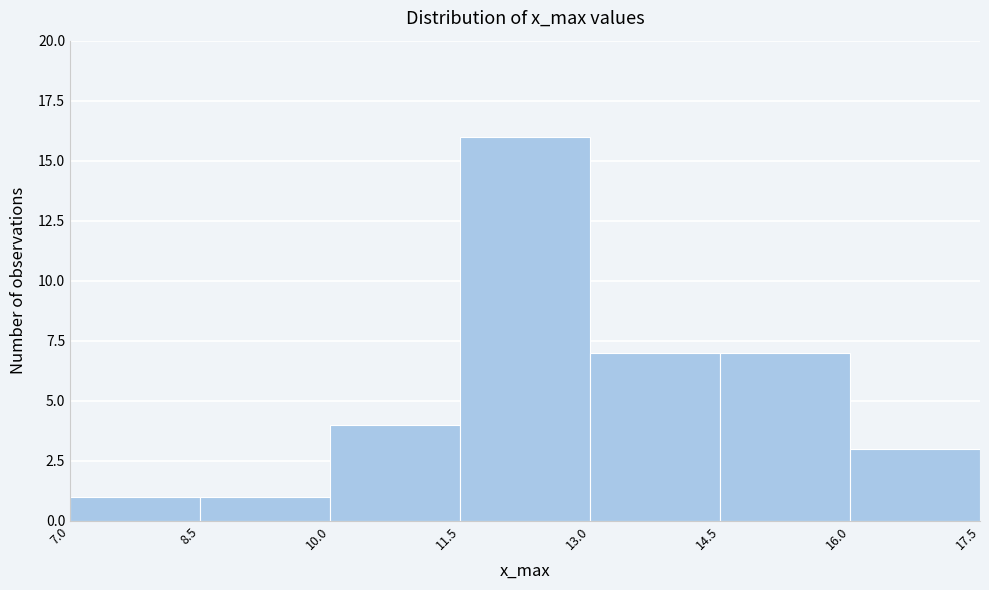

Reading left to right, transcribe this chart: for each bar, give the range it covers on the x-axis and its height. The values are not printed on the chart, so give them approximately, as read against the axis.

7.0 to 8.5: 1
8.5 to 10.0: 1
10.0 to 11.5: 4
11.5 to 13.0: 16
13.0 to 14.5: 7
14.5 to 16.0: 7
16.0 to 17.5: 3